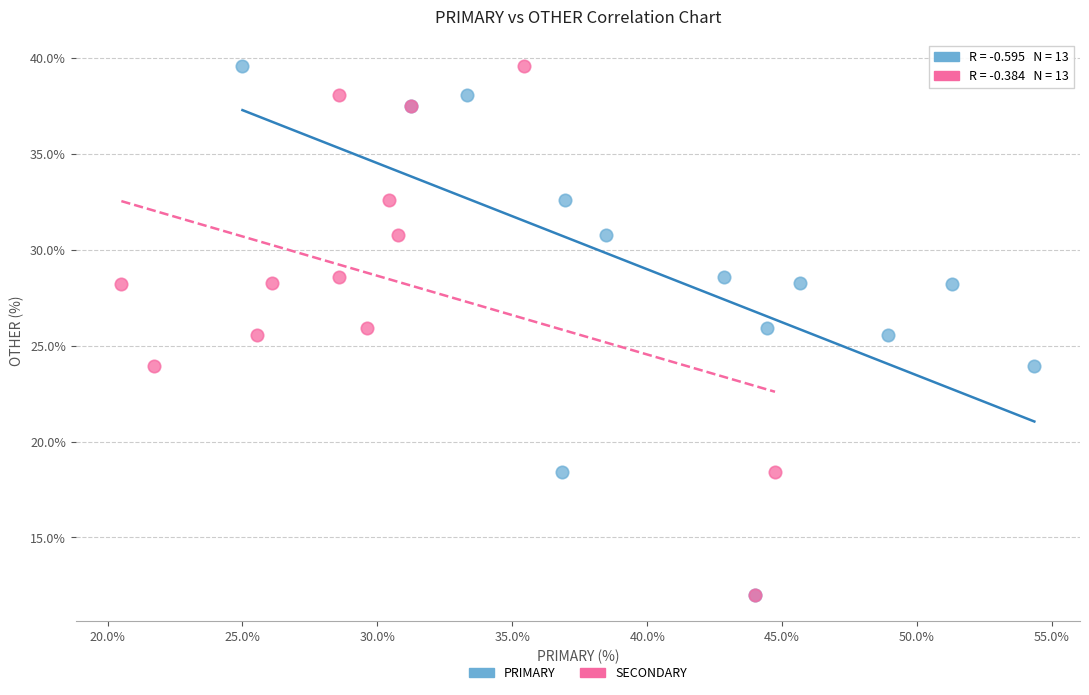

What are all the series names shown in the legend?

PRIMARY, SECONDARY